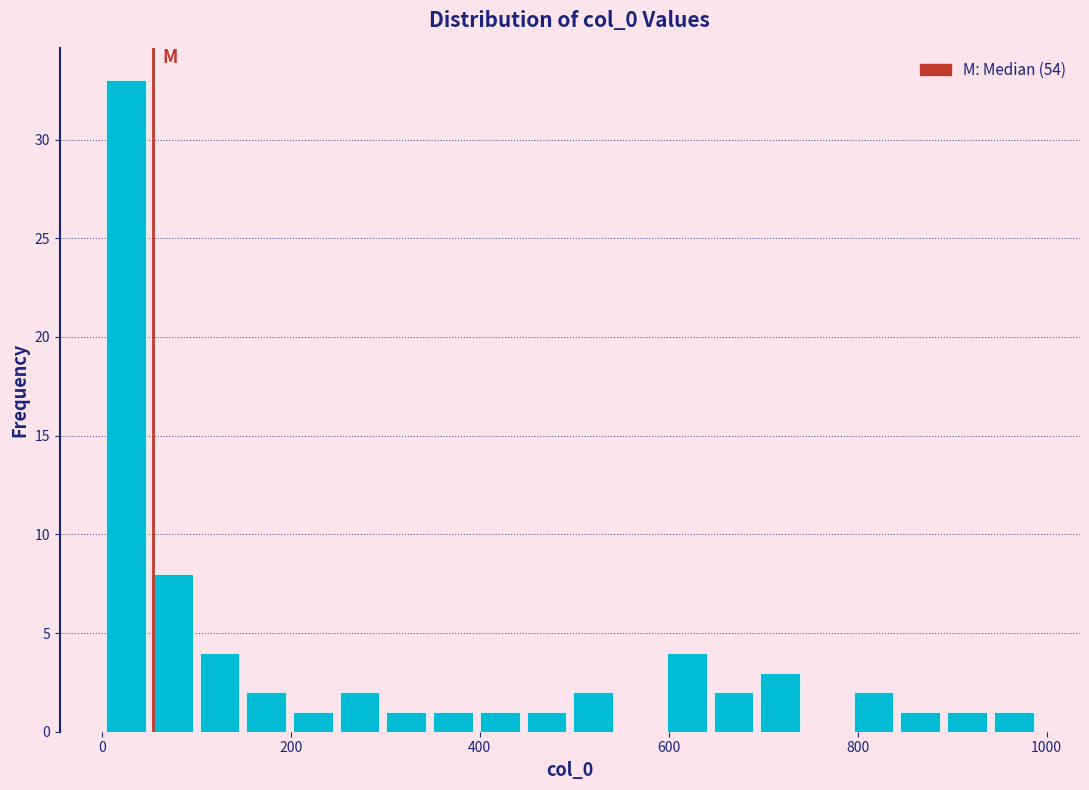

Read against the x-axis, roughly where is the centre of the tallest bar?

20